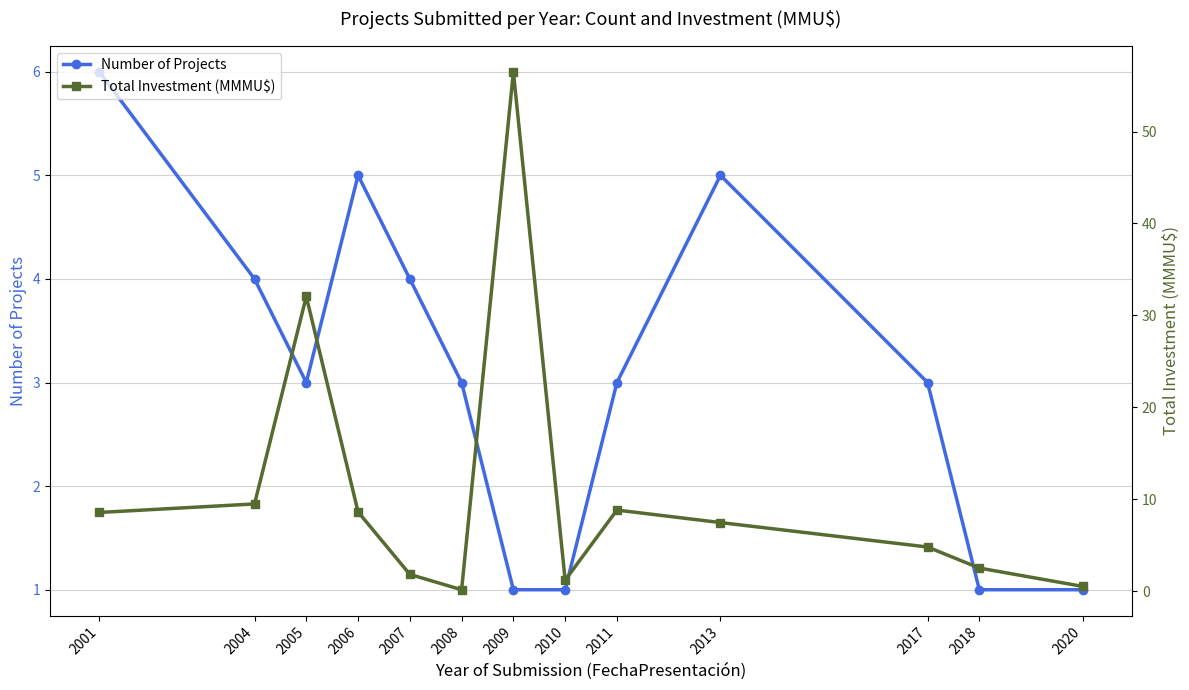

What is the total value across all series at 2004?

13.5